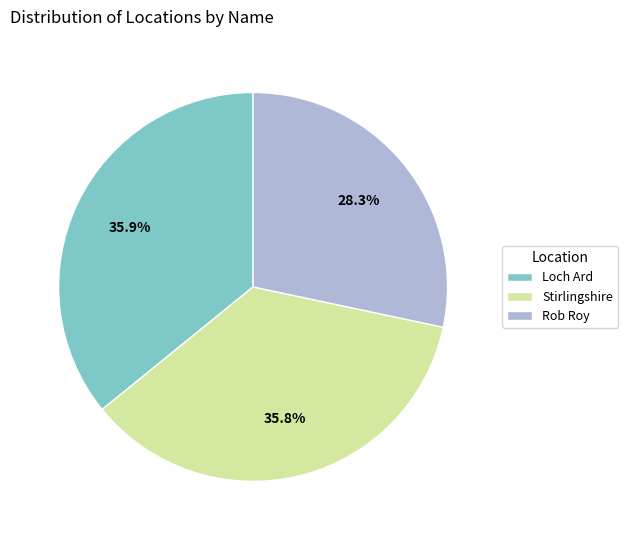

What percentage is NOT represented by Loch Ard?

64.1%